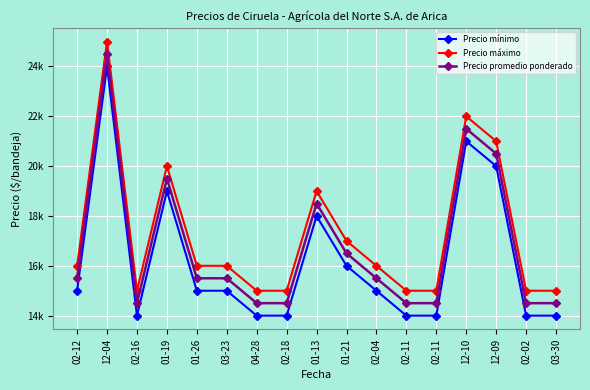

What are all the series names shown in the legend?

Precio mínimo, Precio máximo, Precio promedio ponderado